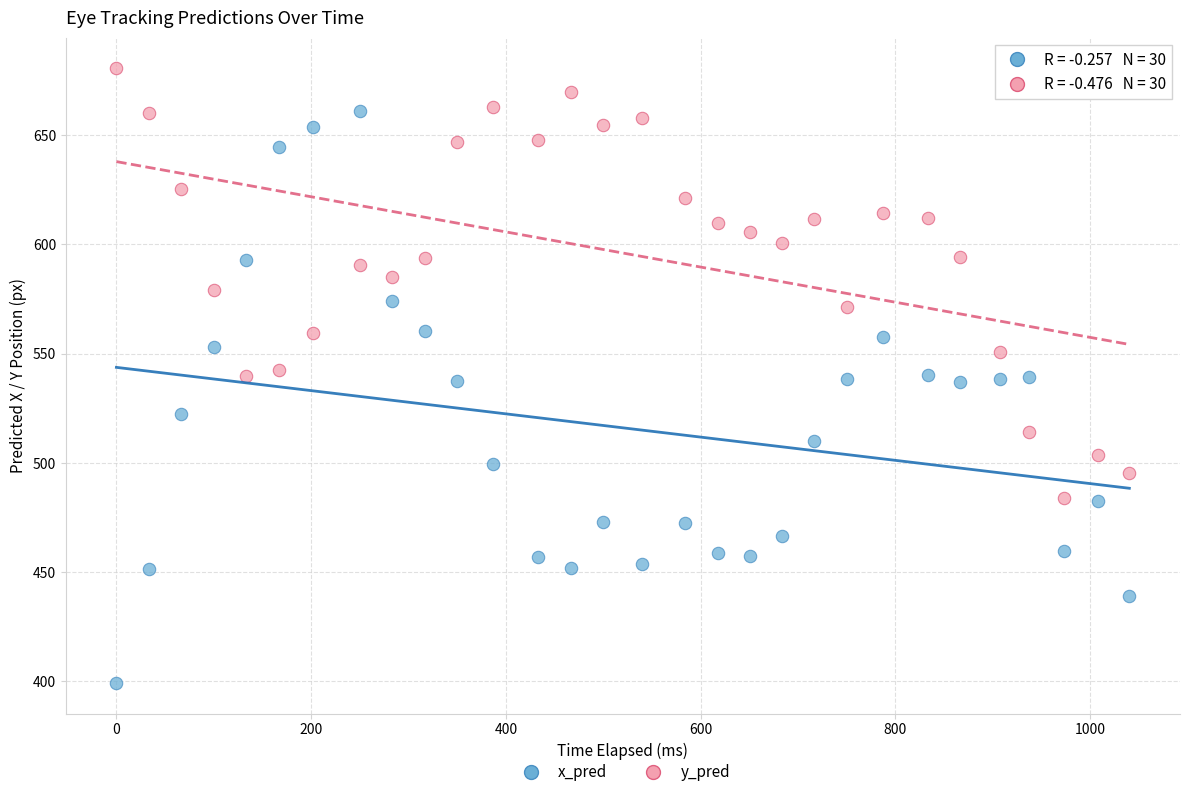

Which series reaches the minimum Y coordinate?

x_pred